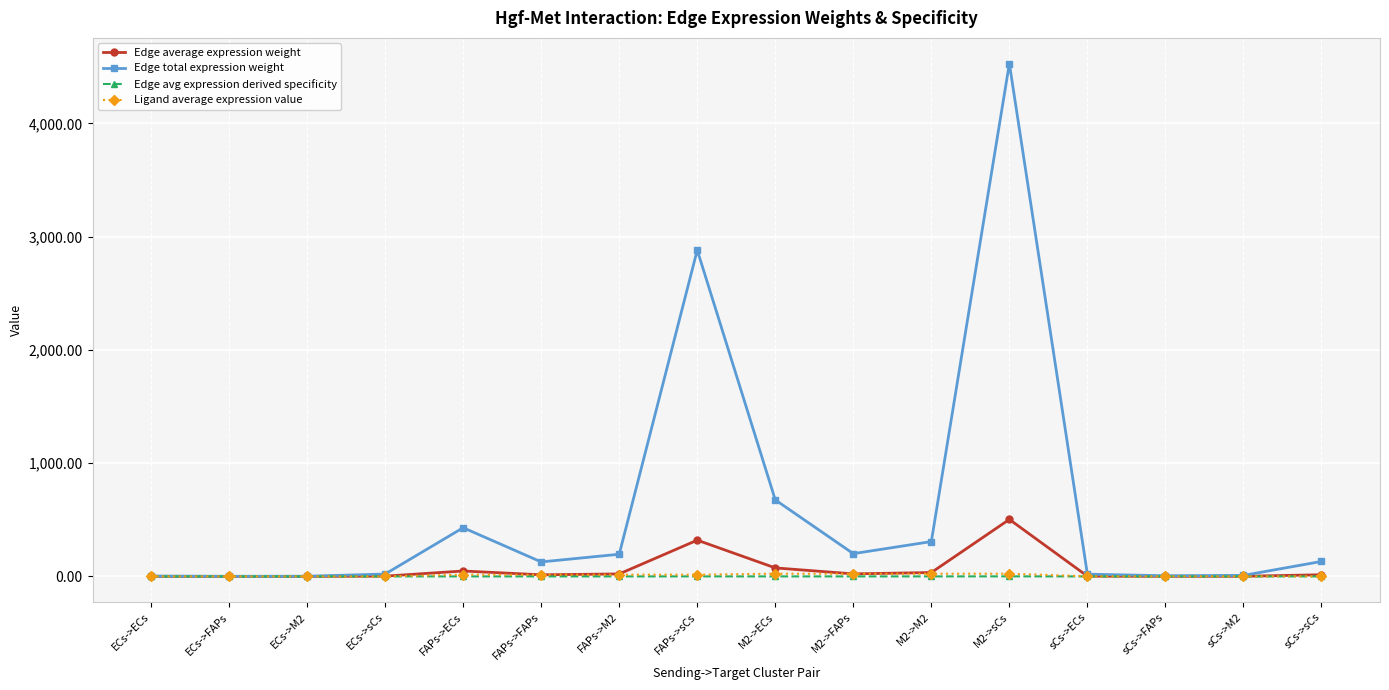

At which category is the sum across all series the highest?

M2->sCs